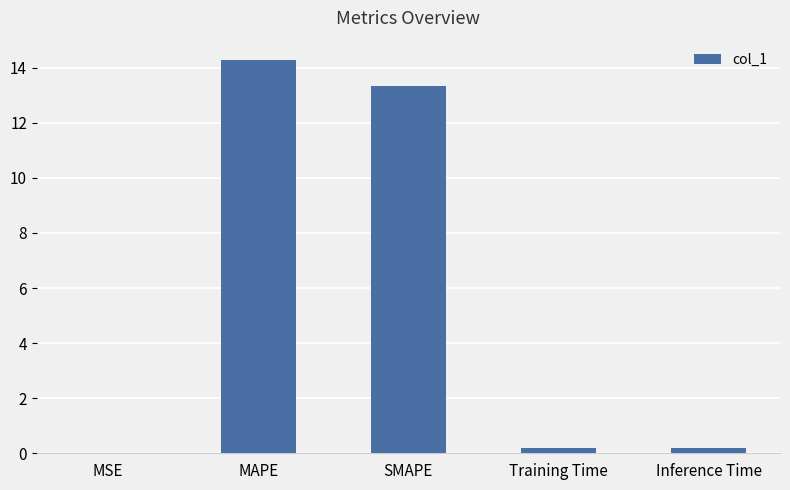

Where is the data nearest to the value 7?

SMAPE